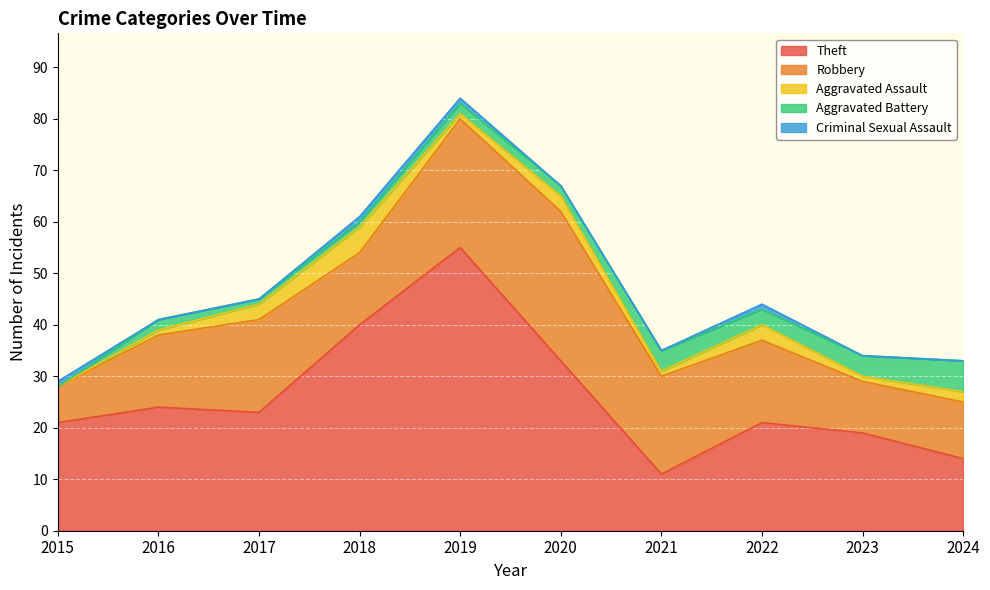

Where is the first local minimum for Aggravated Battery?

2022